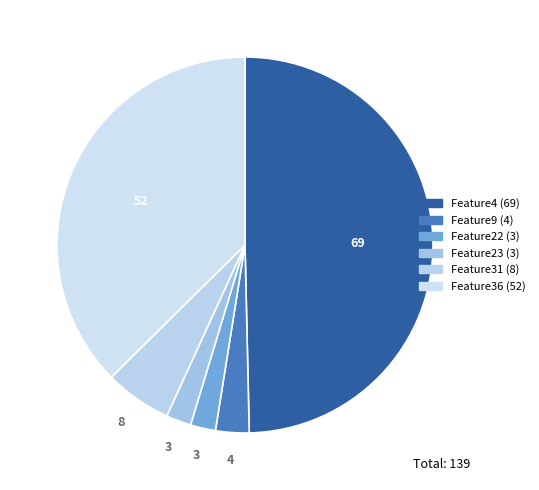

Which category has the biggest portion of the pie?

Feature4